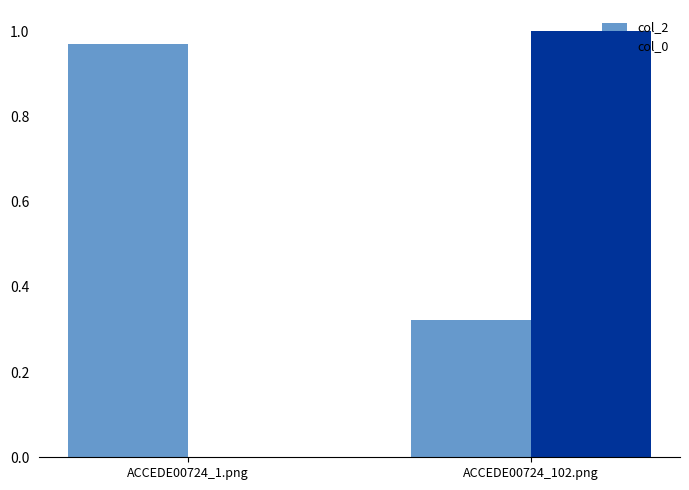

Which label corresponds to the largest value in the chart?

ACCEDE00724_102.png